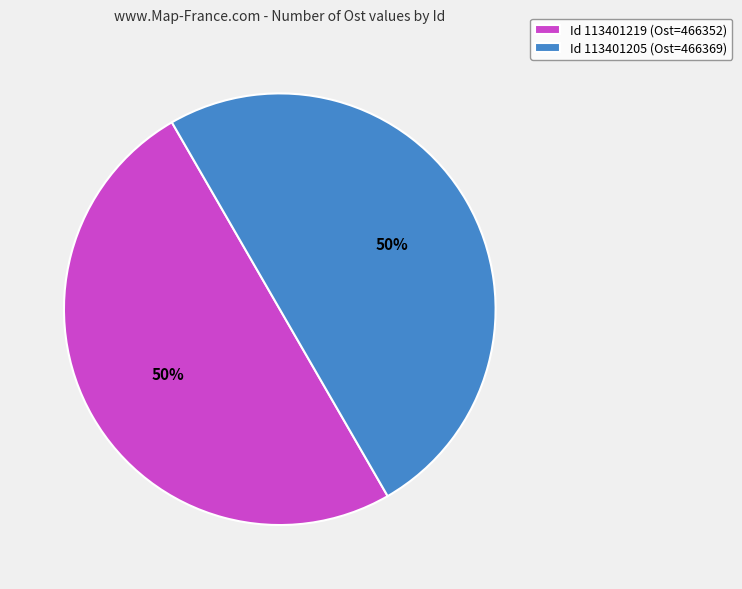

To the nearest percent, what is the average slice percentage?

50%